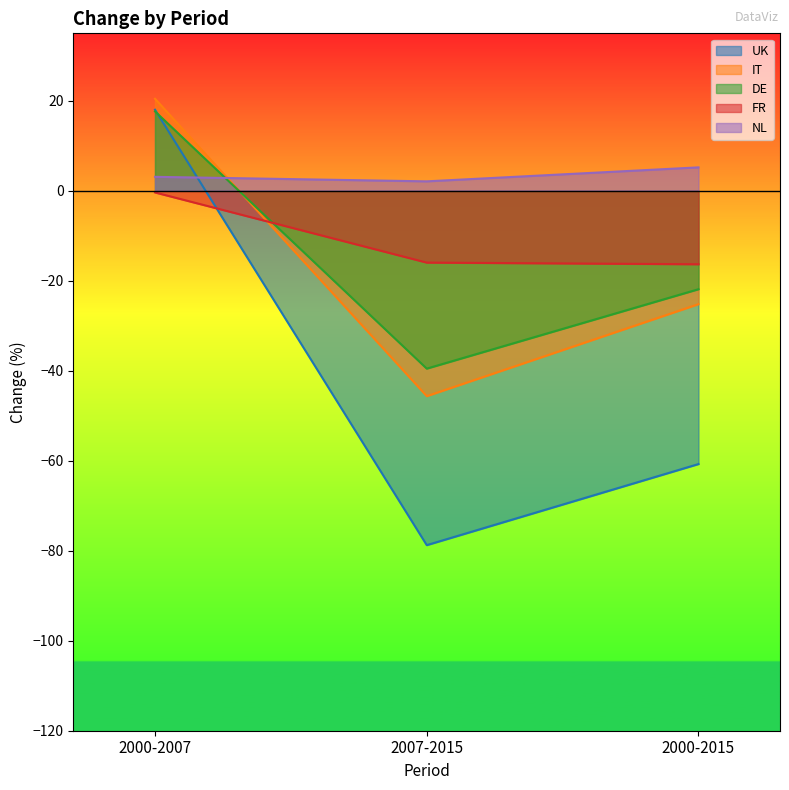

Reading right to left, extract all data points from this chart.

UK: 2000-2015=-60.7	2007-2015=-78.8	2000-2007=18.0
IT: 2000-2015=-25.2	2007-2015=-45.6	2000-2007=20.5
DE: 2000-2015=-21.9	2007-2015=-39.5	2000-2007=17.6
FR: 2000-2015=-16.3	2007-2015=-16.0	2000-2007=-0.4
NL: 2000-2015=5.2	2007-2015=2.1	2000-2007=3.1